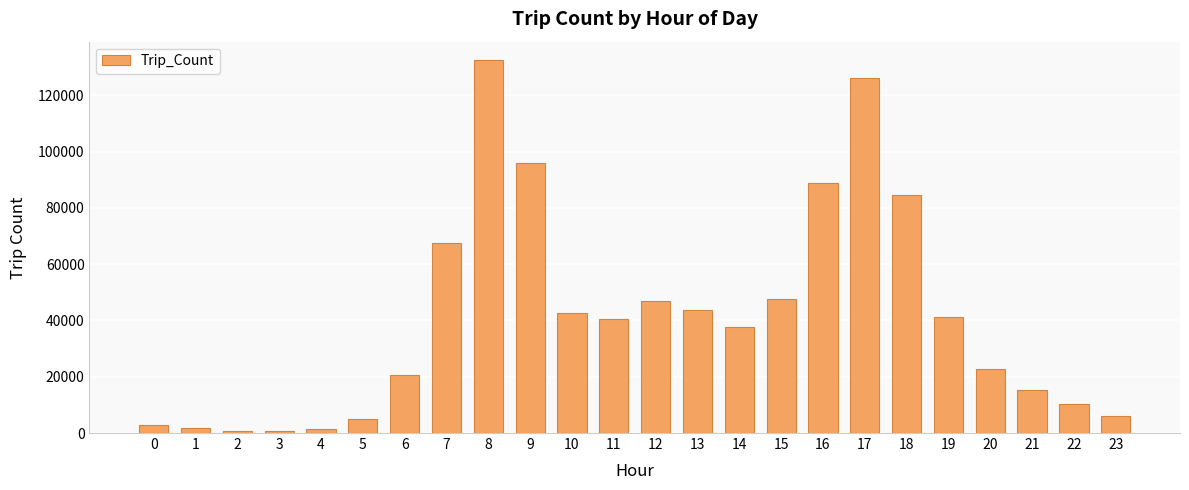

True or false: the data shows 21059 at 11.

False